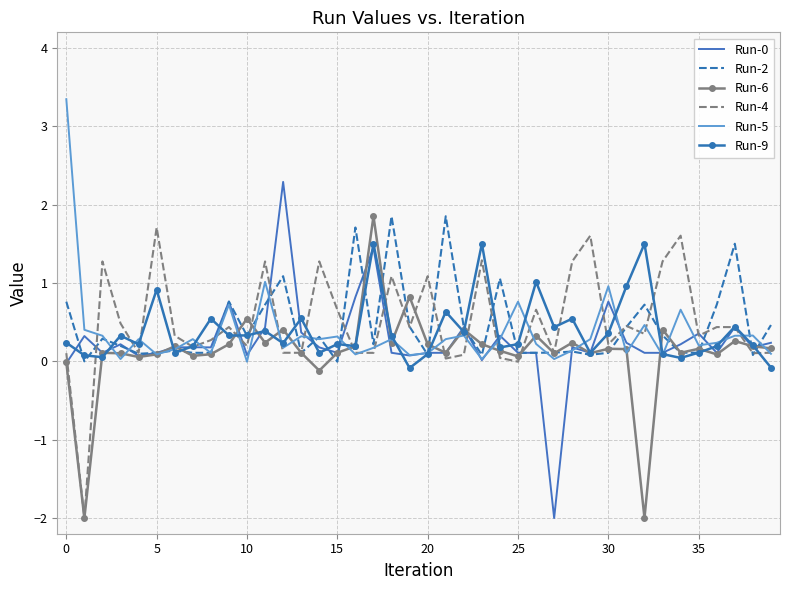

True or false: Run-5 and Run-4 cross at least once.

True